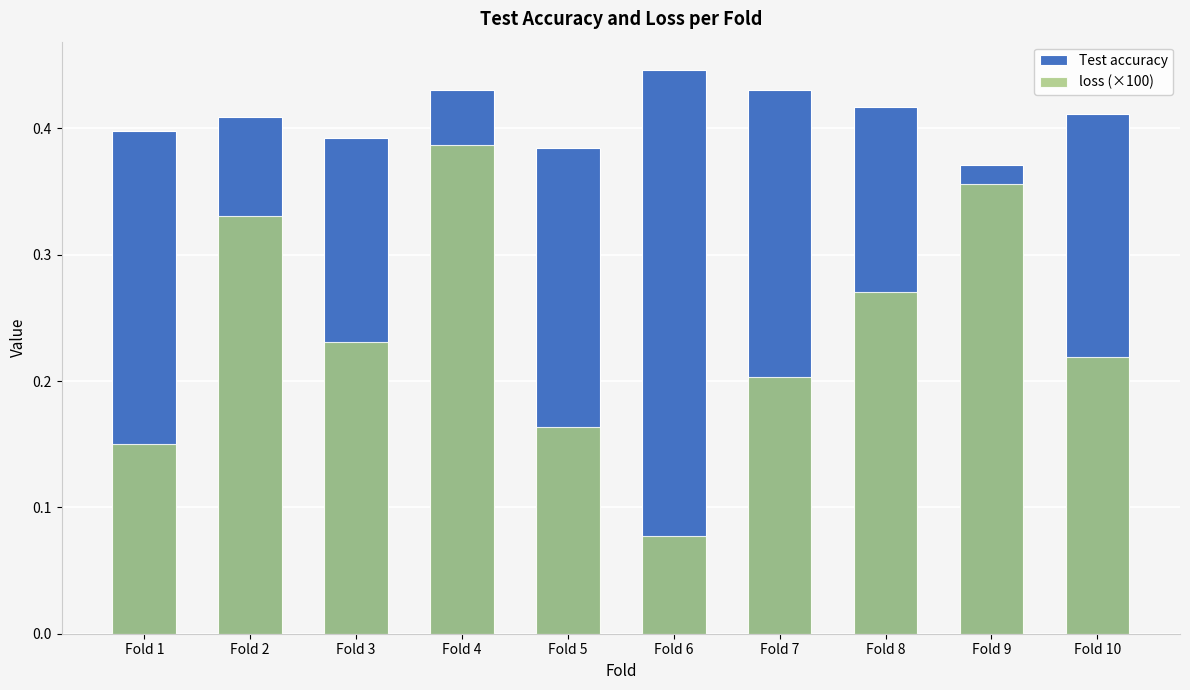

How many groups of bars are there?

10